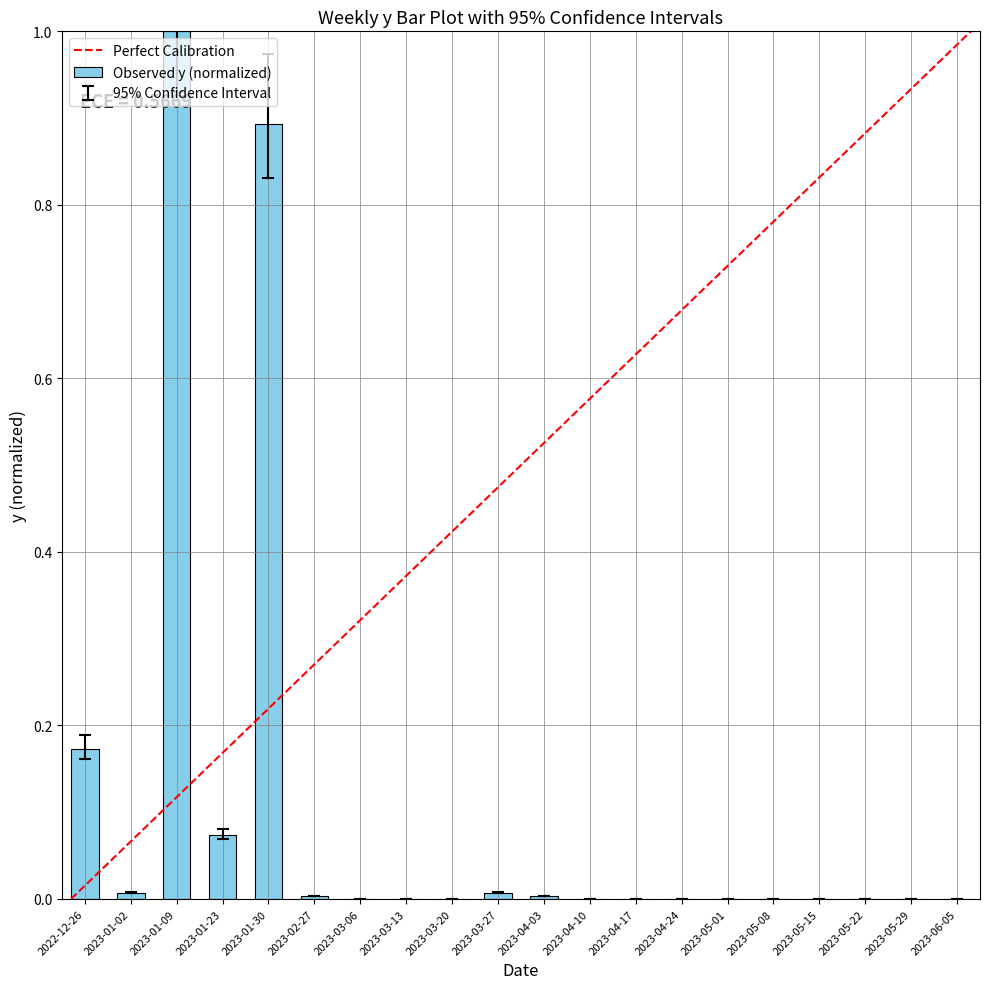

Which category has the highest value across all series?

2023-01-09